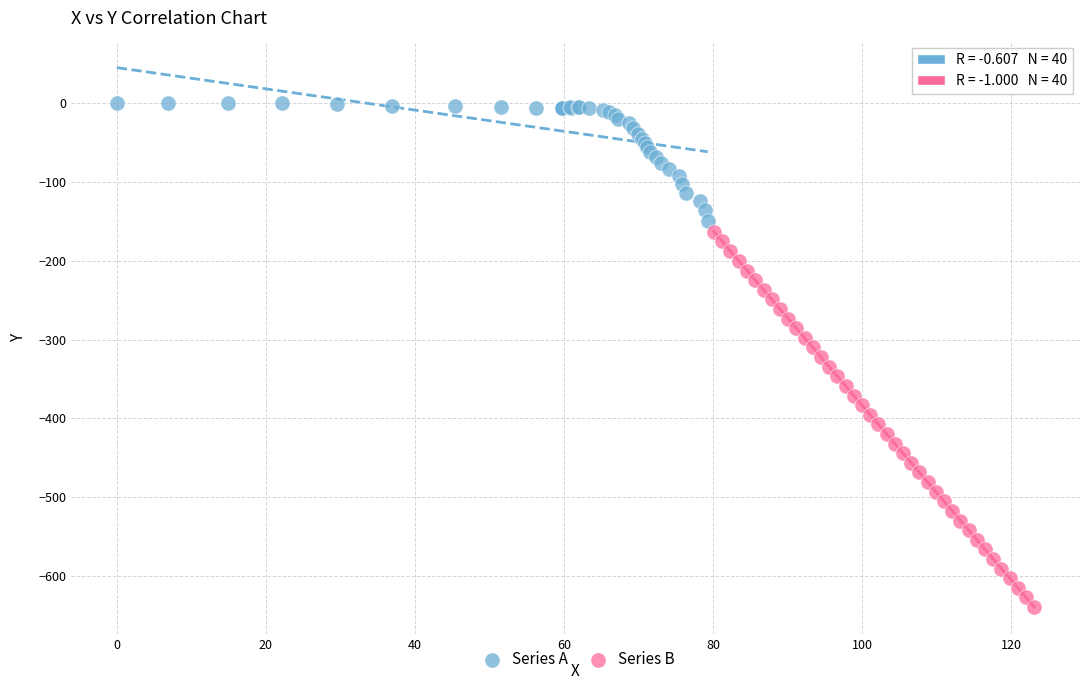

Which series contains the highest Y value?

Series A